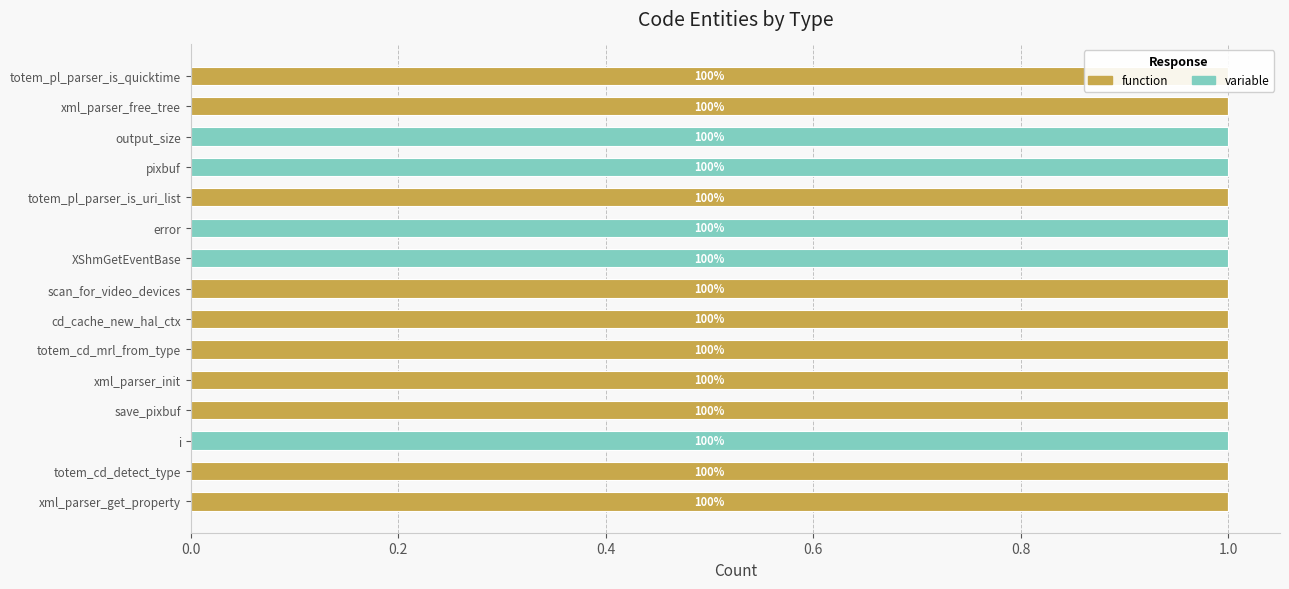

How many data points in variable are above 0?

5